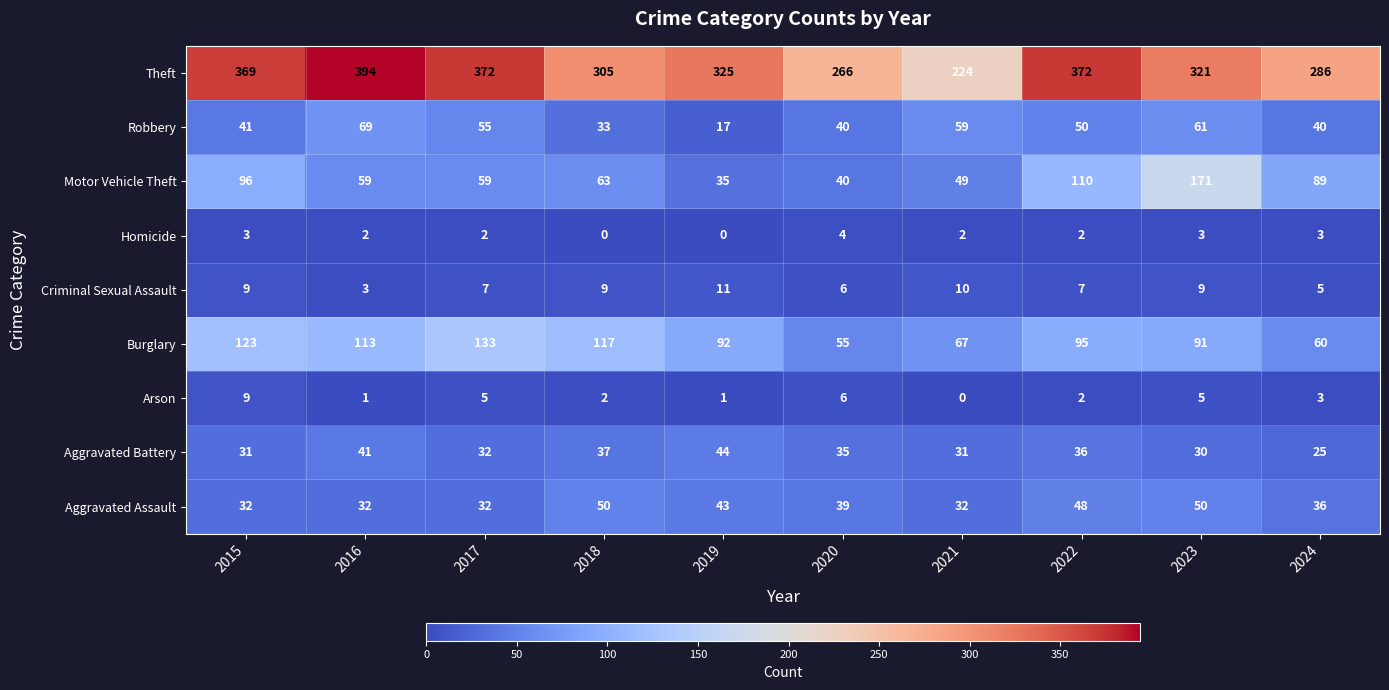

The Theft series shows 696 at 2016. True or false?

False